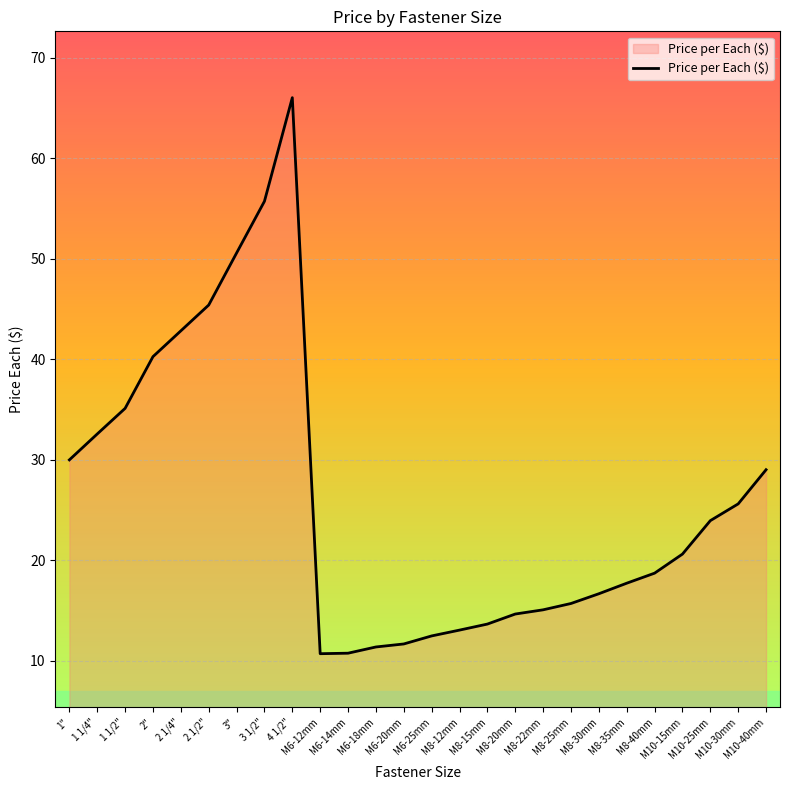

What is the smallest value displayed?

10.7